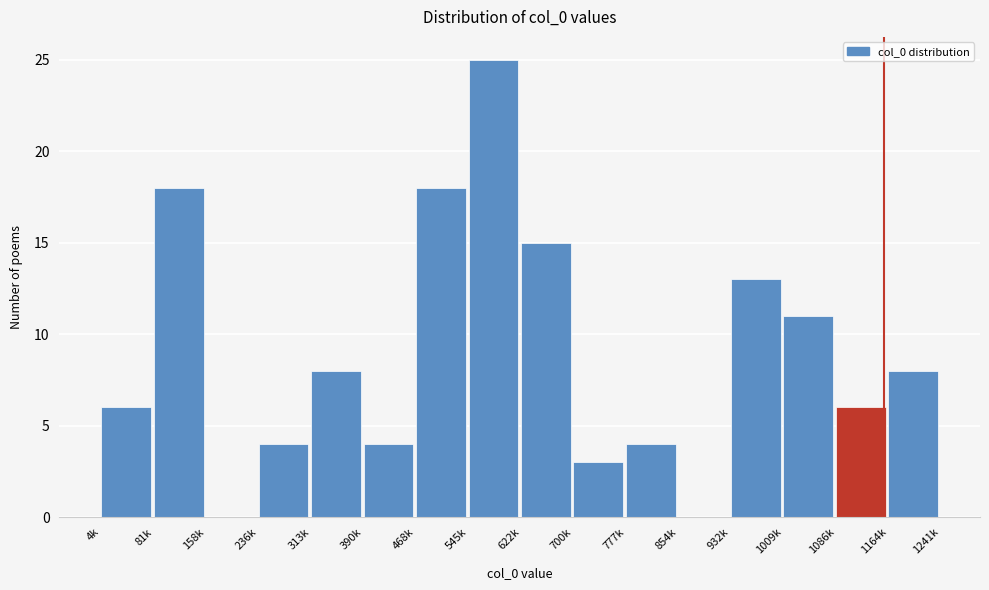

Reading left to right, what are all the values shown in this chart?

4k=6	81k=18	158k=0	236k=4	313k=8	390k=4	468k=18	545k=25	622k=15	700k=3	777k=4	854k=0	932k=13	1009k=11	1086k=6	1164k=8